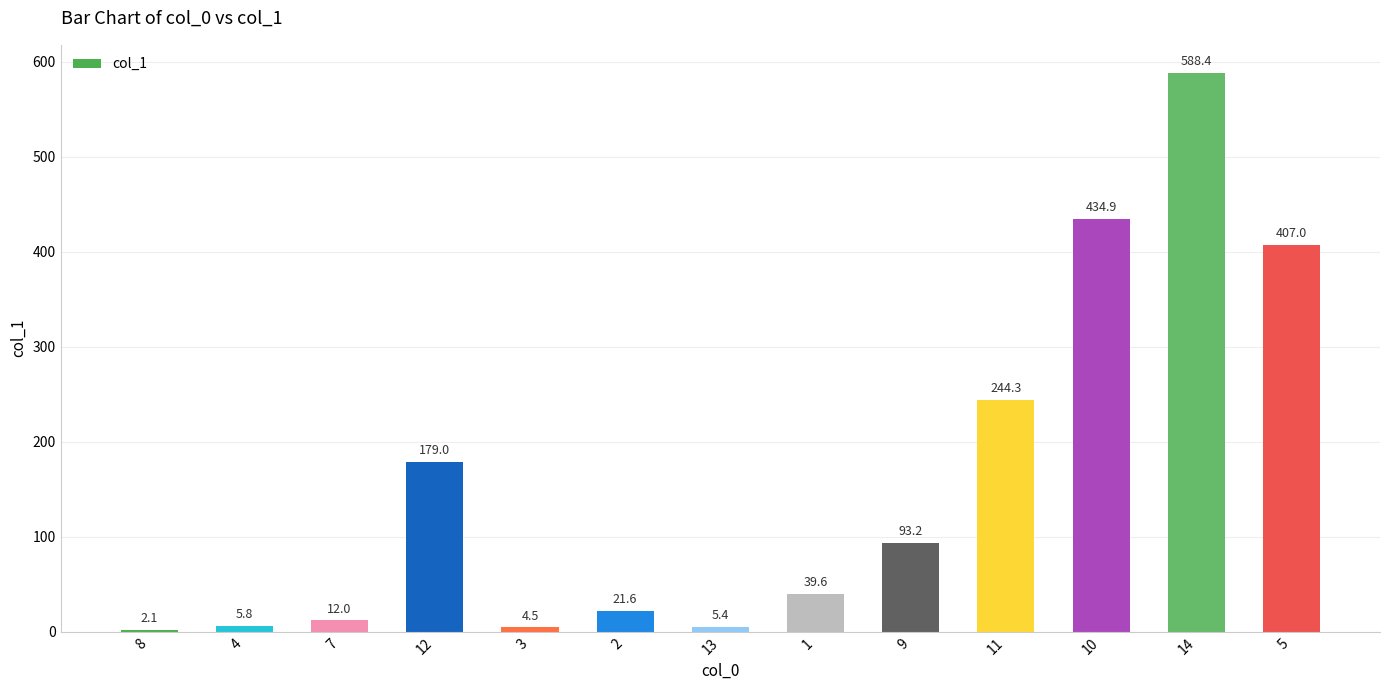

Read the value at 13.

5.4